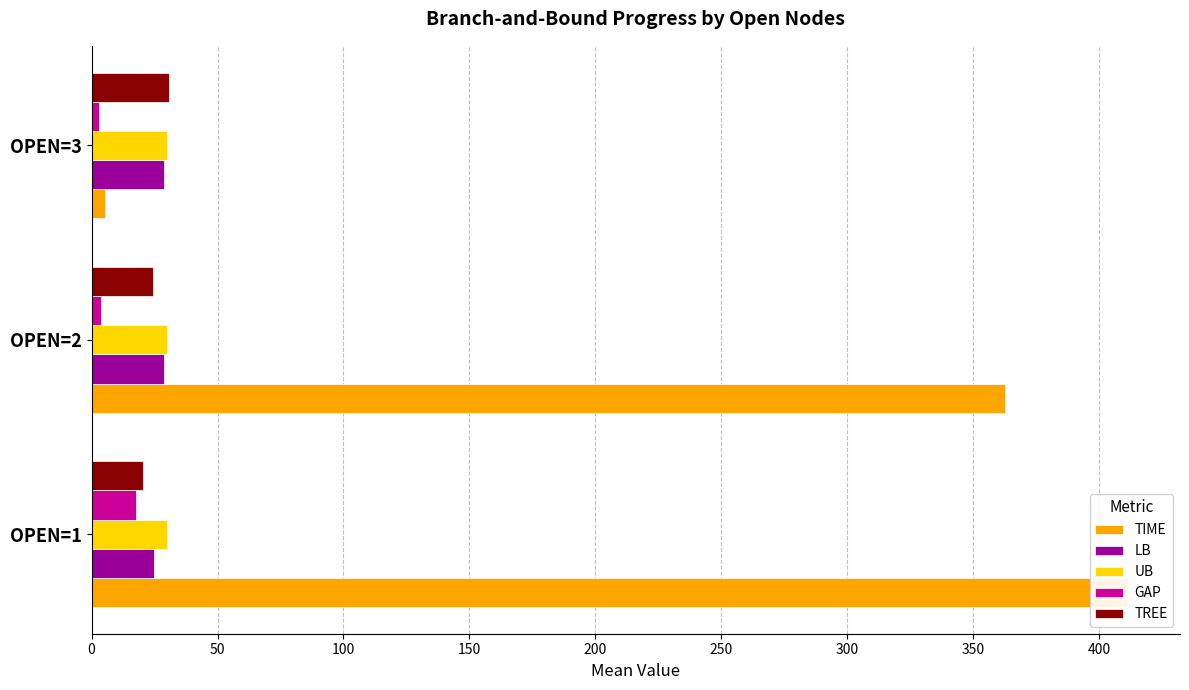

True or false: UB has a value of 0.1 at 0.

False